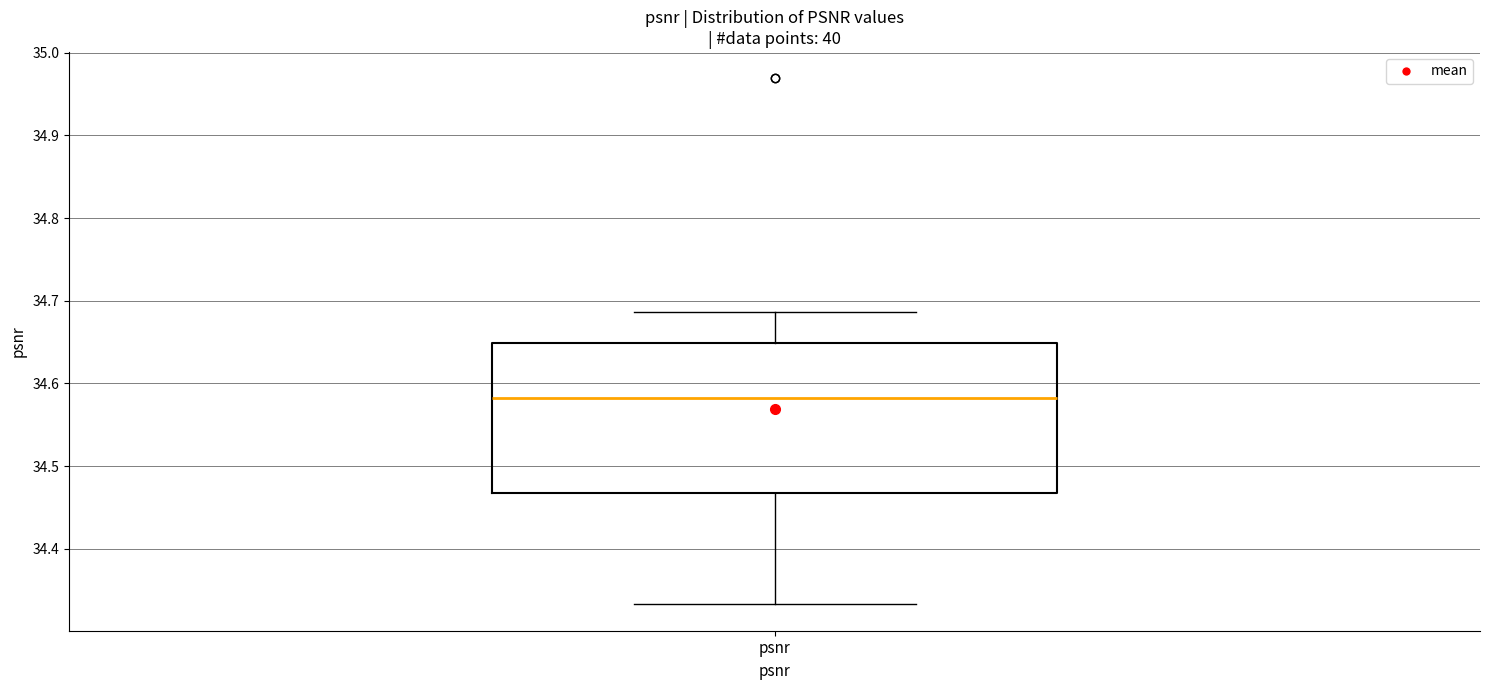

Transcribe this box plot: give where the median line is, the range the box spans, and where the two whiskers end, as read against the y-axis. The values are not printed on the chart, so give them approximately, as read against the axis.

median 34.58, box 34.47 to 34.65, whiskers 34.33 to 34.69